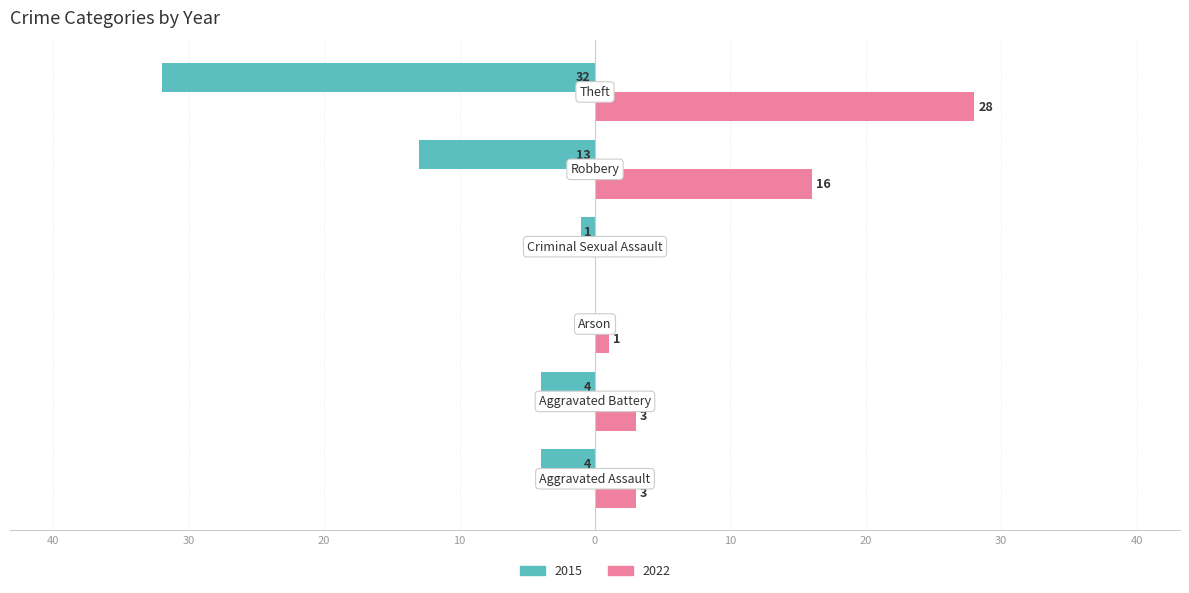

What are all the series names shown in the legend?

2015, 2022